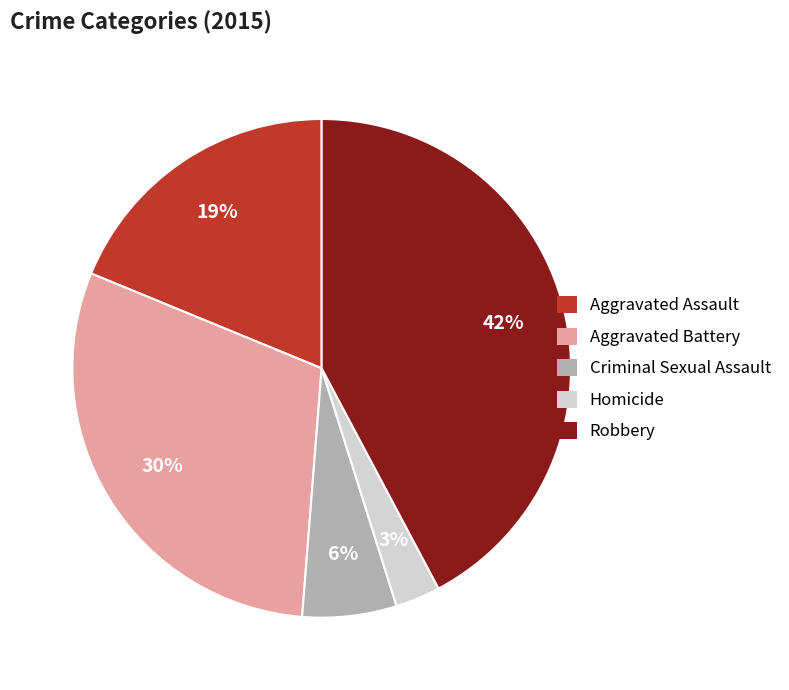

To the nearest percent, what is the difference between the largest and smallest slice percentages?

39%